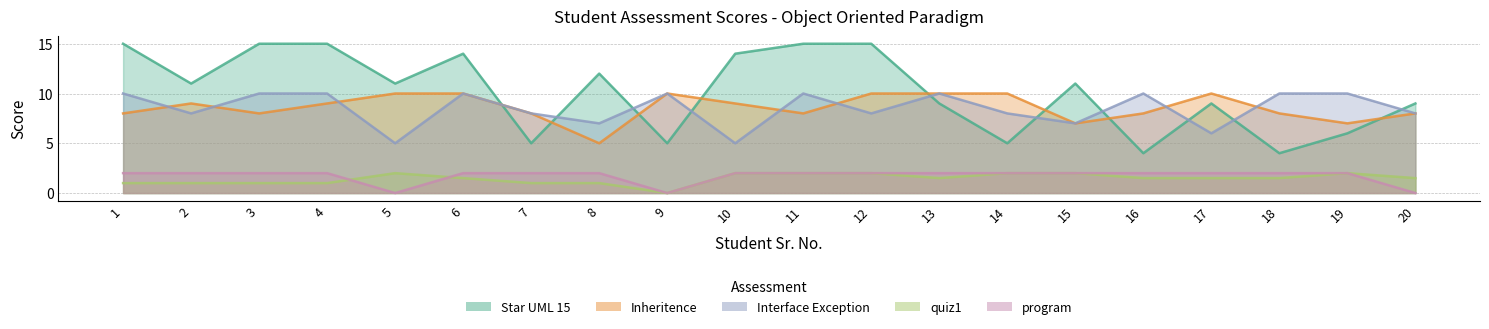

What is the sum of the program values at 10 and 7?

4.0